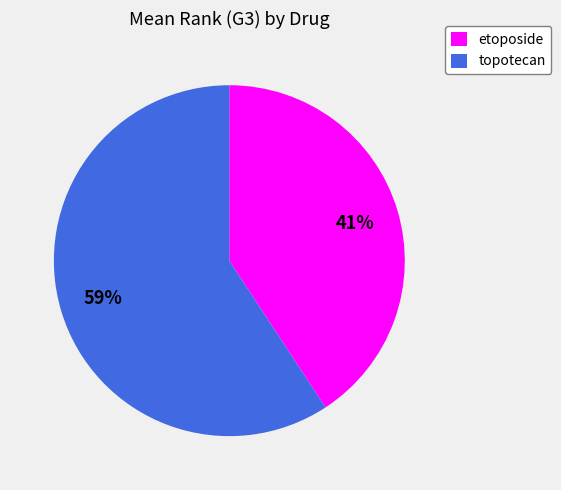

Is there any slice that represents more than half of the pie?

Yes